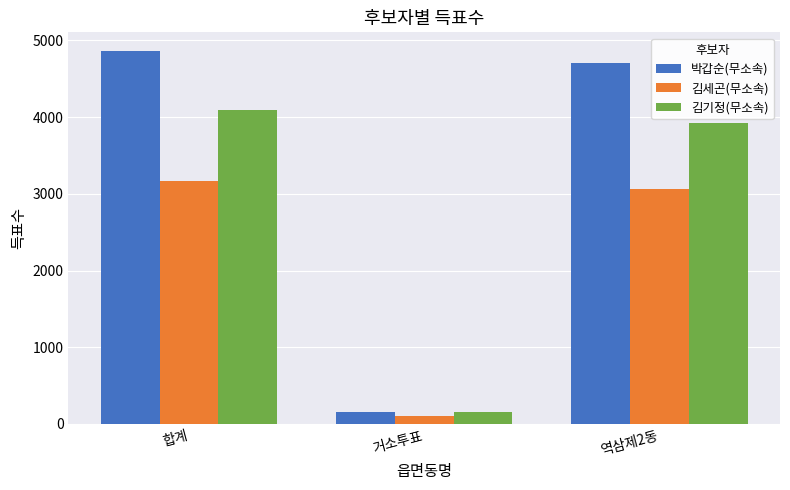

Where does the 김기정(무소속) series first go above 3930?

합계